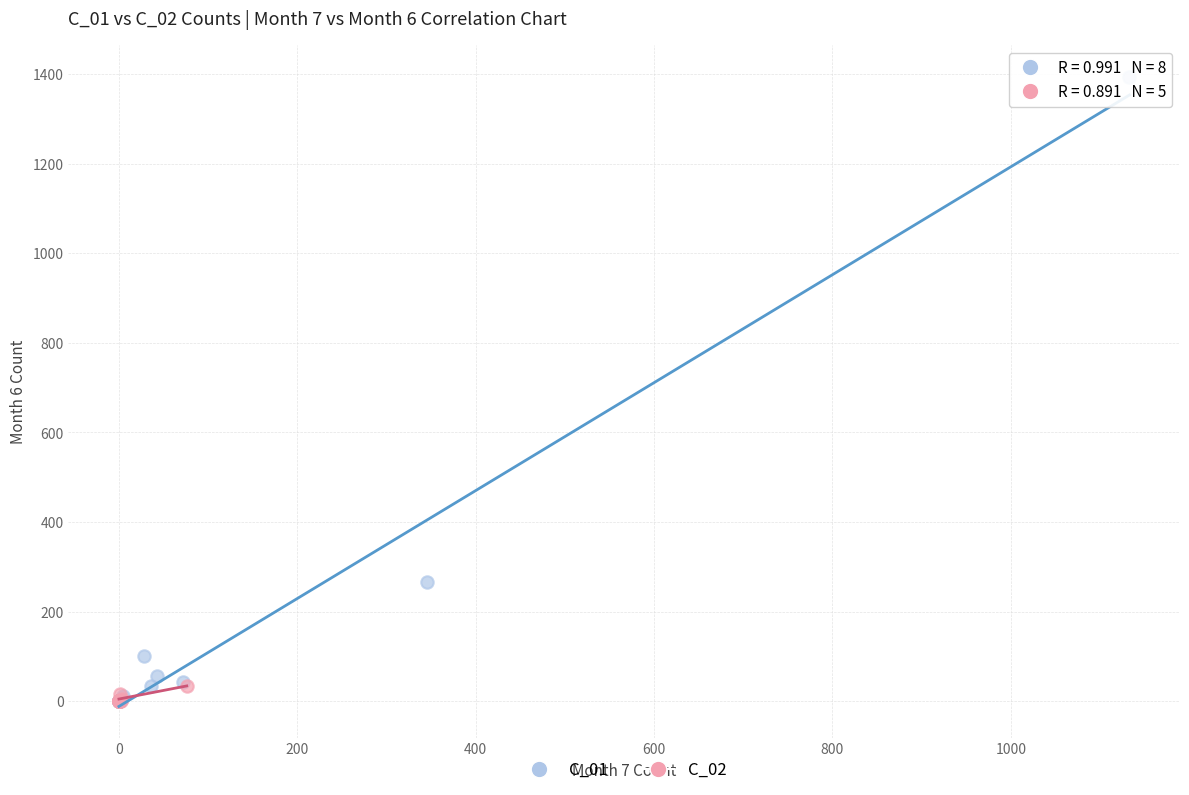

Which series has the widest spread of Y values?

C_01